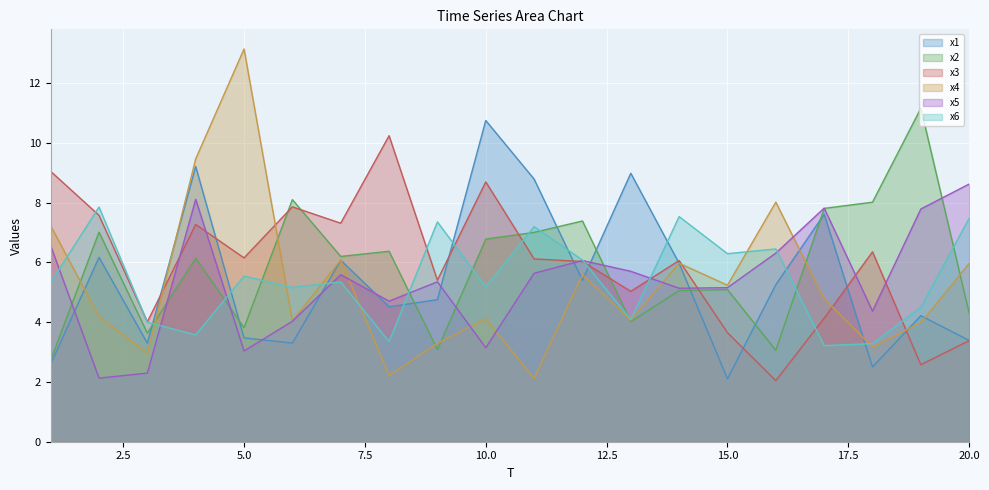

At which label does x1 first exceed 5?

2